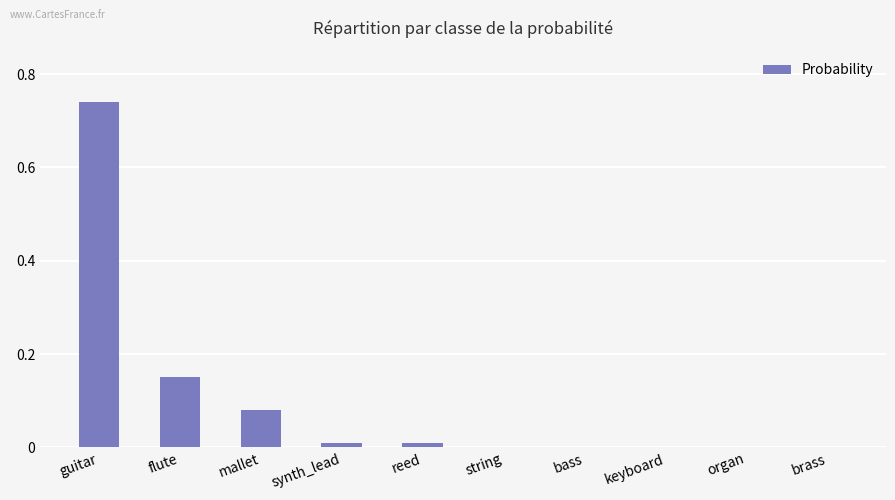

What is the sum of all values?

1.0